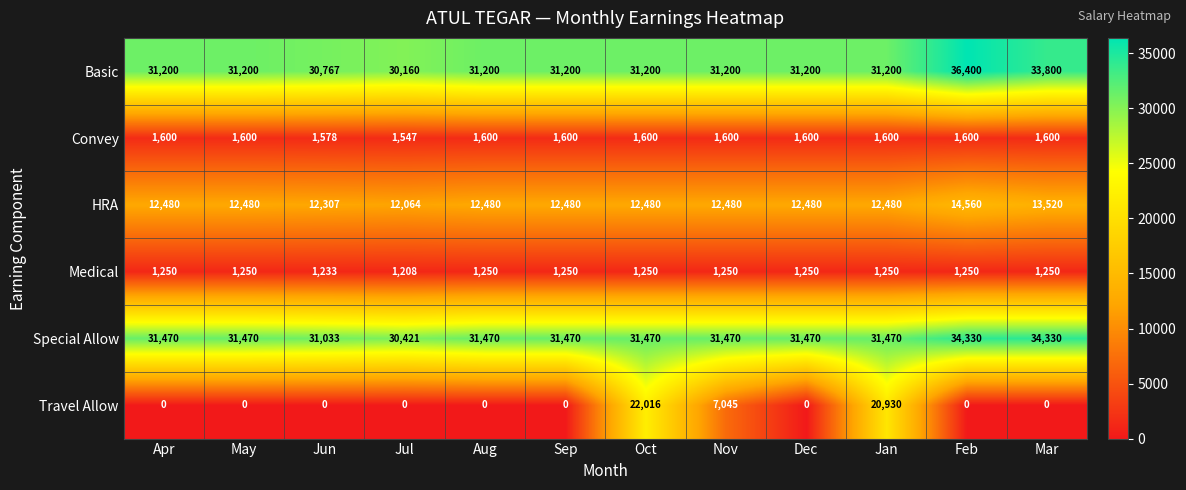

What is the total value across all series at Feb?

88140